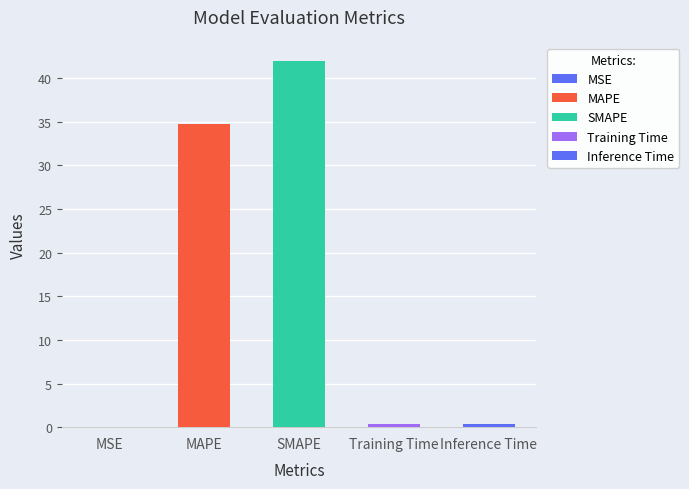

The chart shows a value of 16.5 at MAPE. True or false?

False